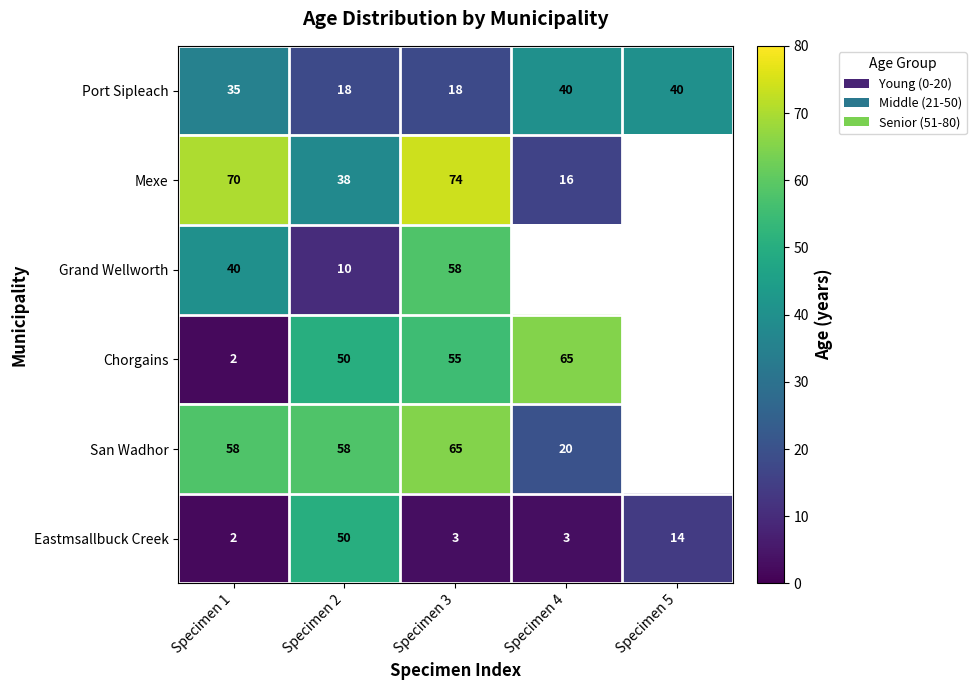

Is it true that Port Sipleach equals 18 at Specimen 1?

False